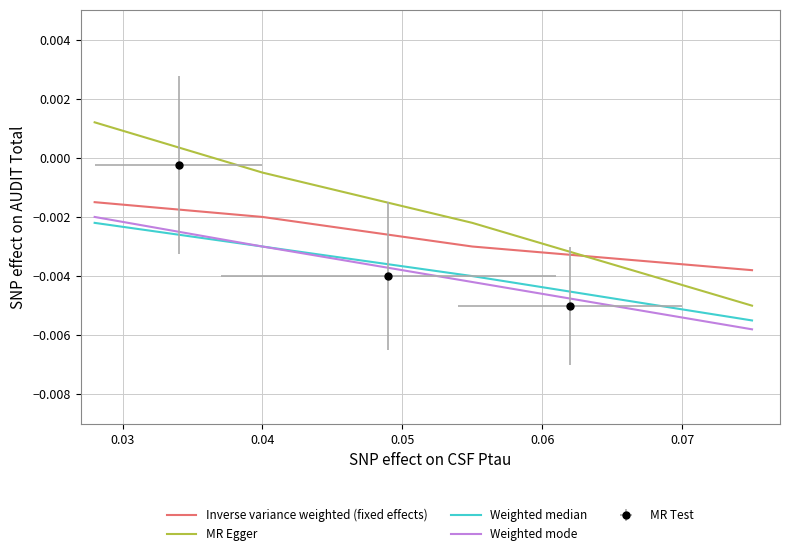

True or false: MR Egger has a value of -0.0 at 0.06.

False